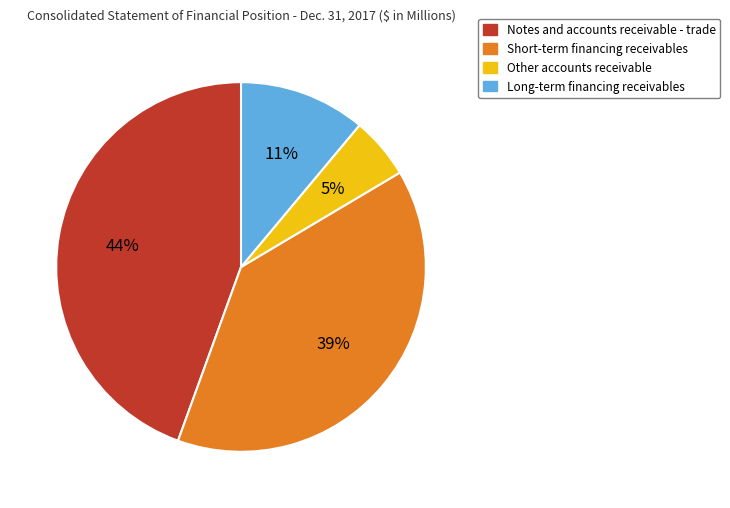

How many slices are in this pie chart?

4